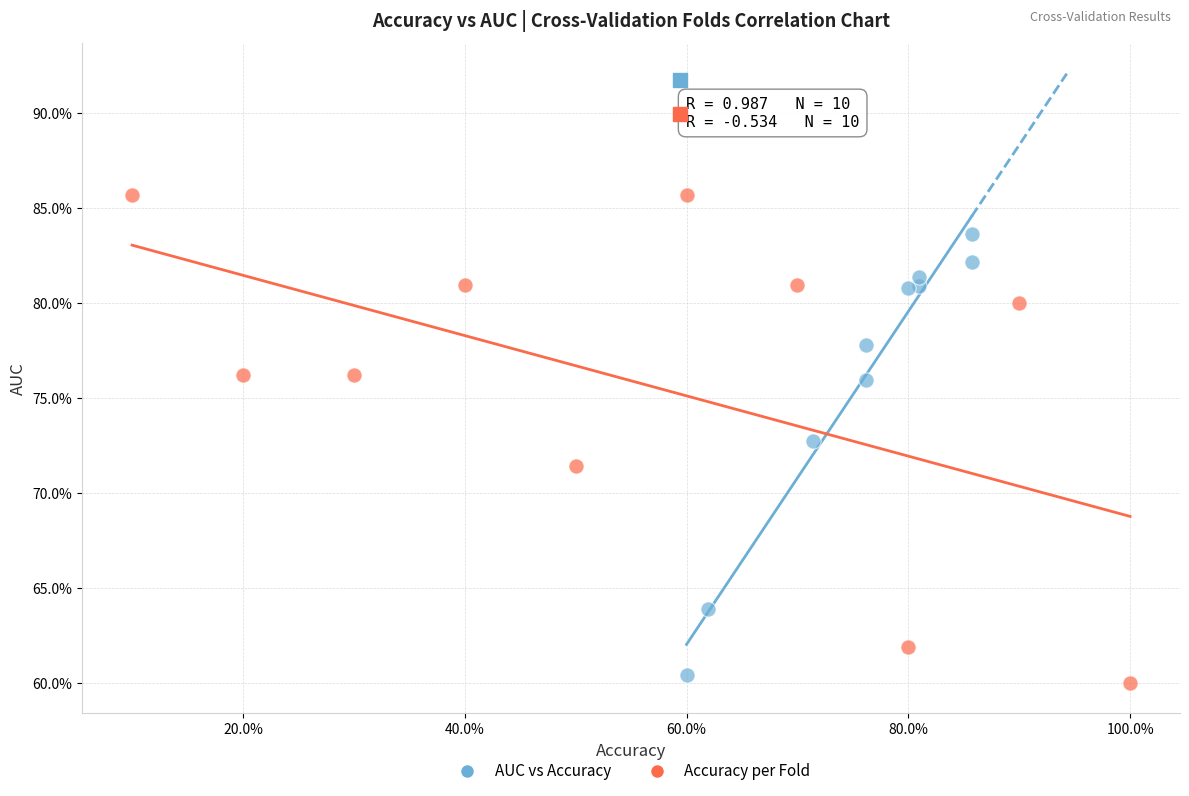

Which series has the widest spread of Y values?

Accuracy per Fold